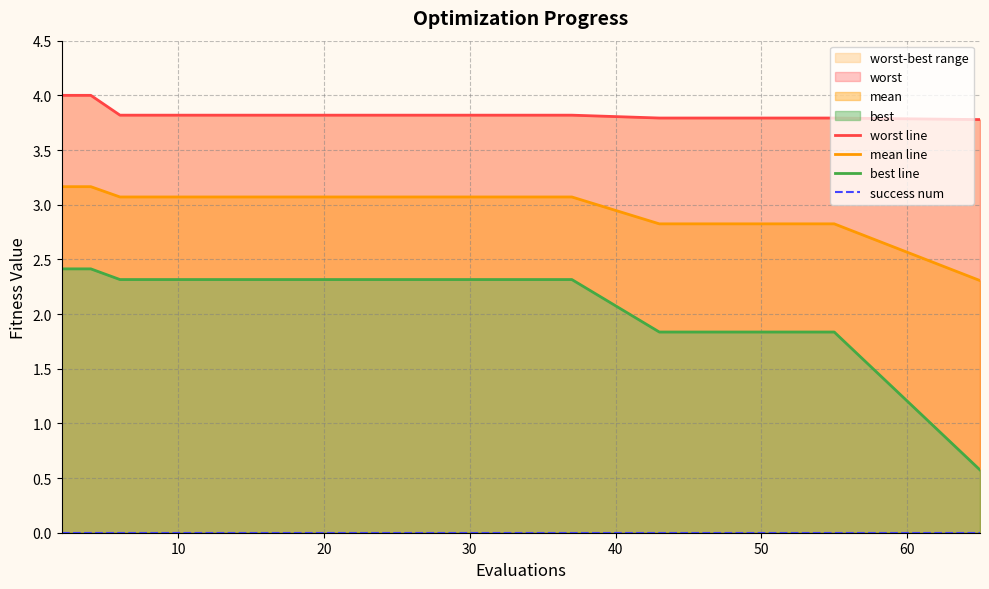

True or false: mean line has a value of 2.8 at 50.

True